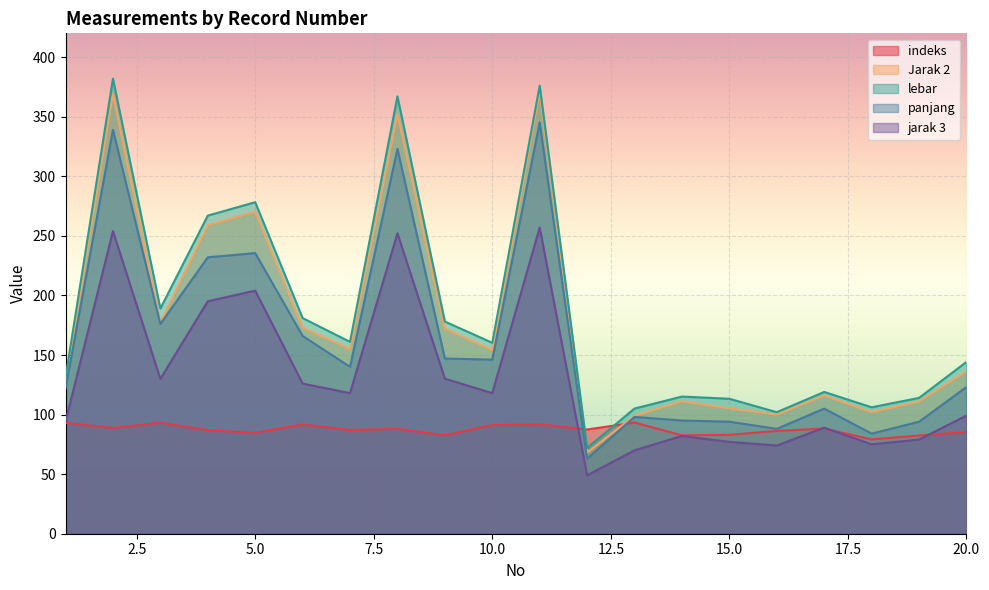

True or false: Jarak 2 and indeks intersect in this chart.

True